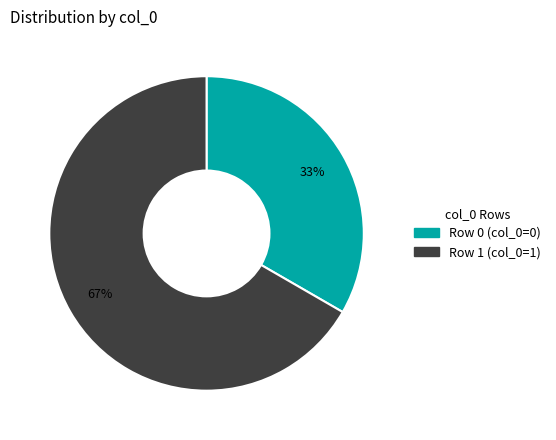

Does any single category account for the majority?

Yes